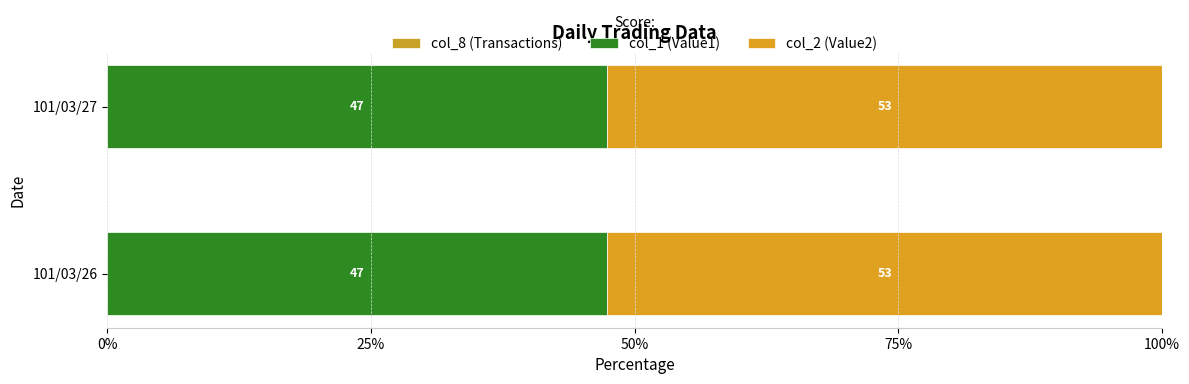

How many categories are shown in the chart?

2